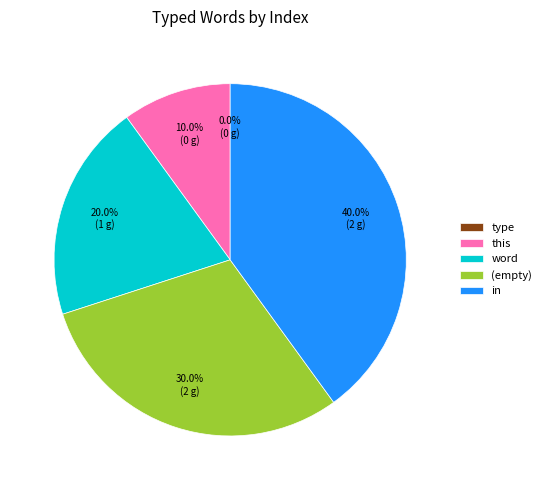

What is the total percentage of  and word?

50.0%